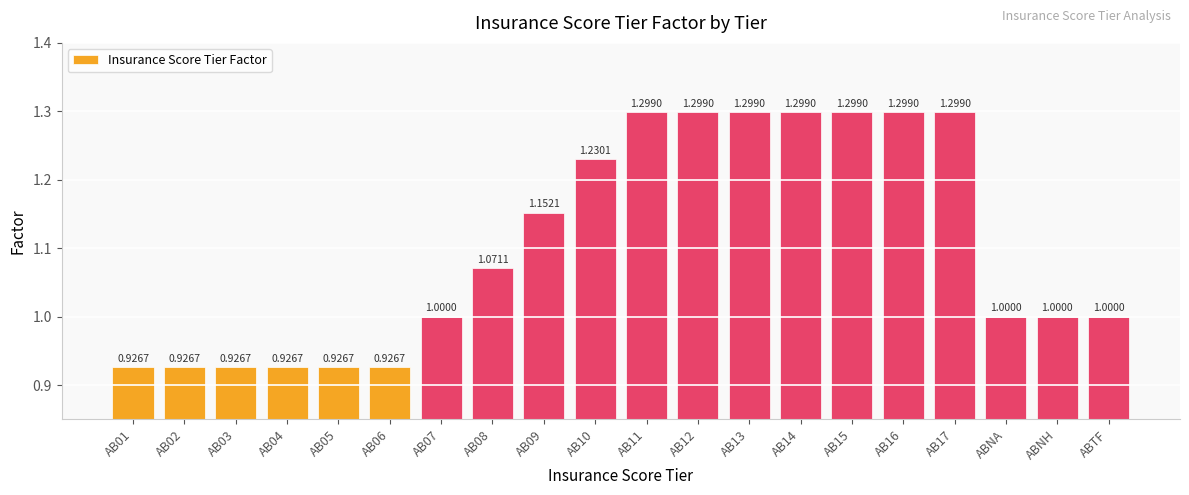

What is the value of the 11th bar from the left?

1.3